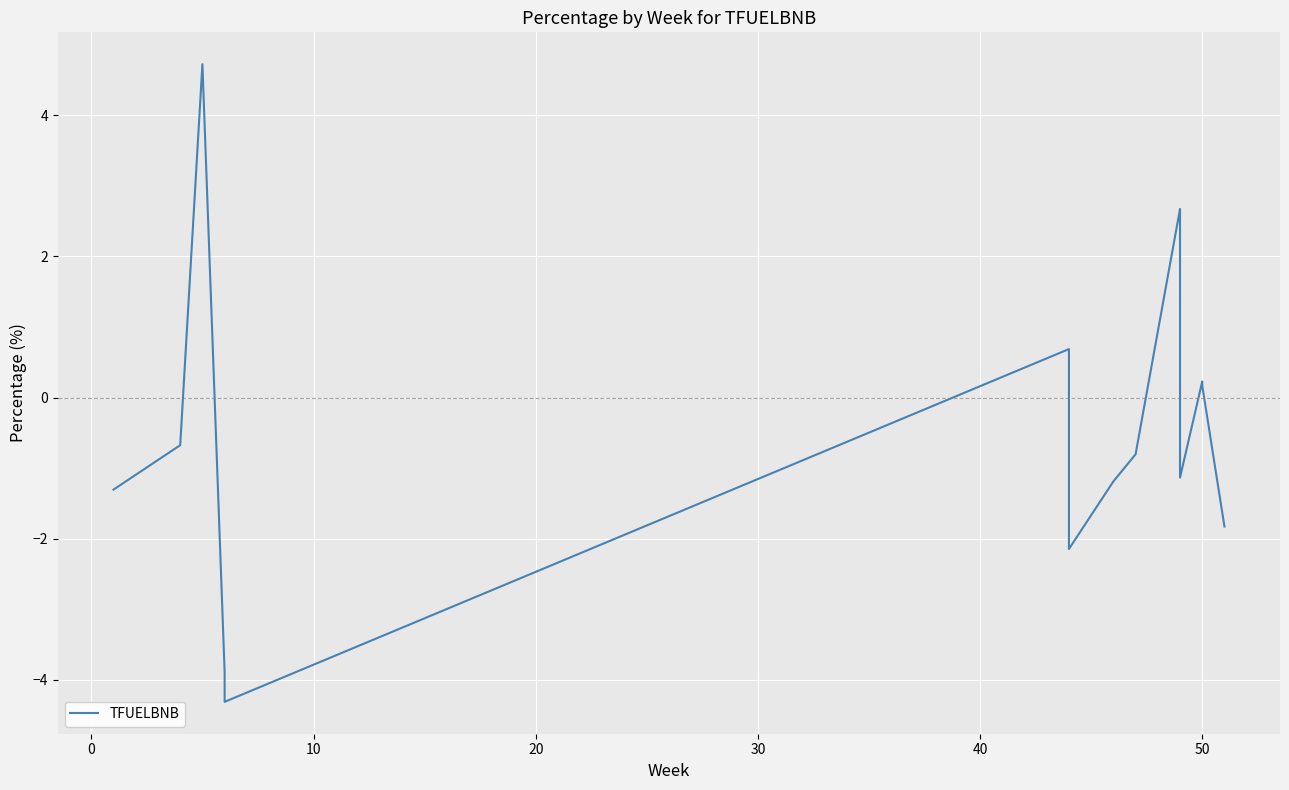

How many negative values are there?

9